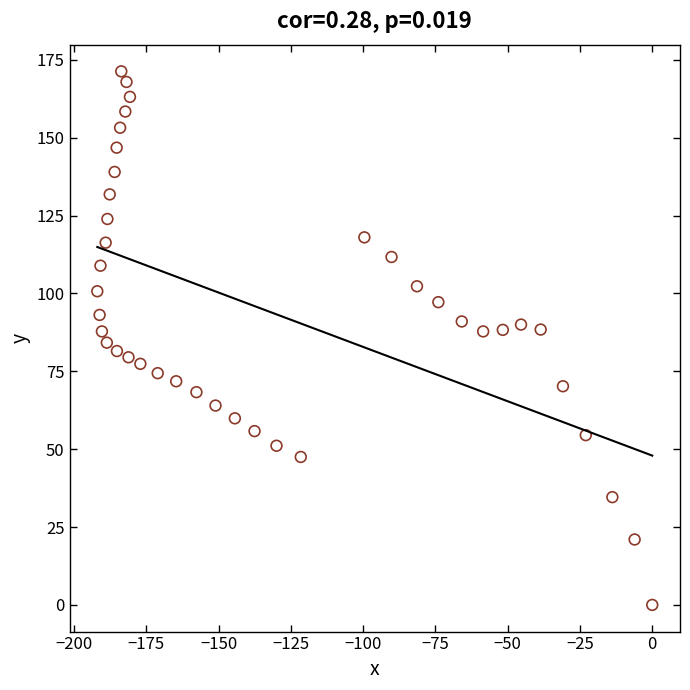

What is the range of Y values (max minus min)?

171.3